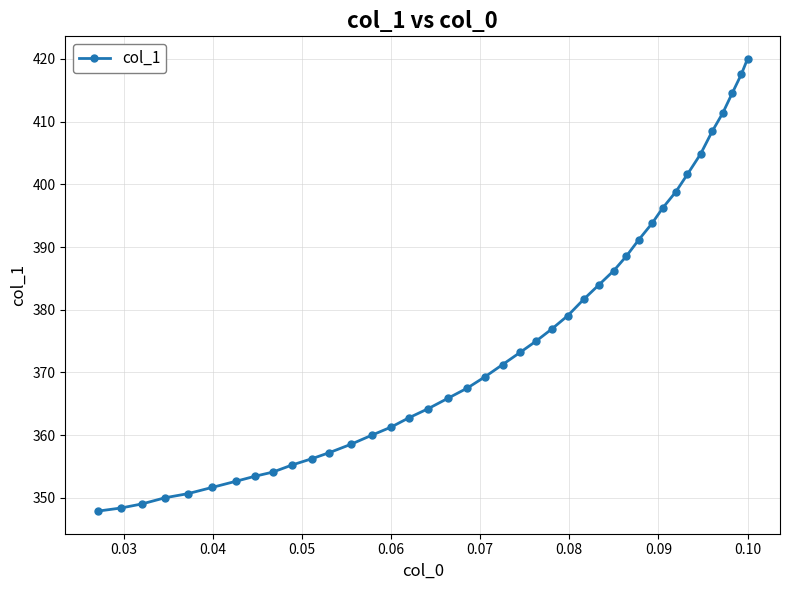

What is the maximum value shown in the chart?

420.0